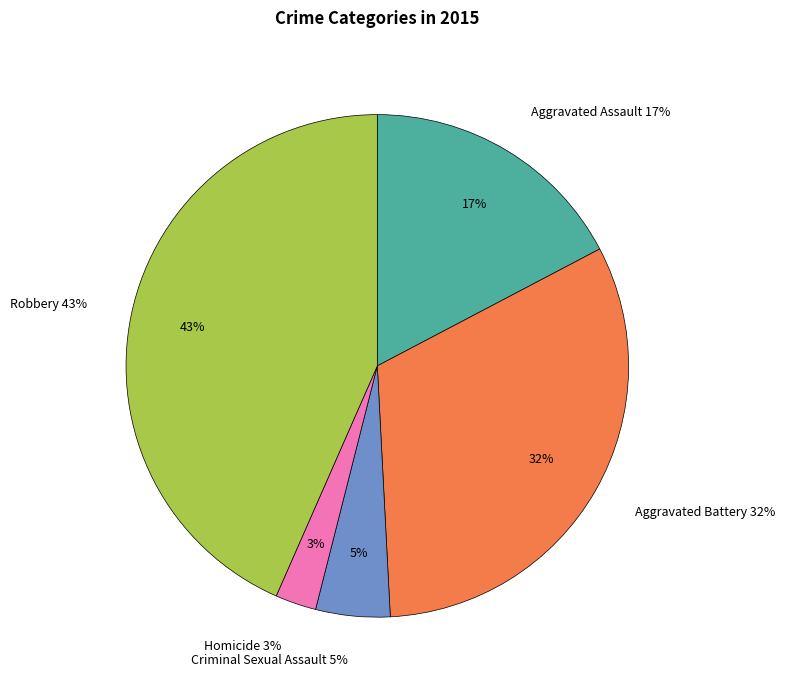

Is it true that Aggravated Assault is 24% of the pie?

False